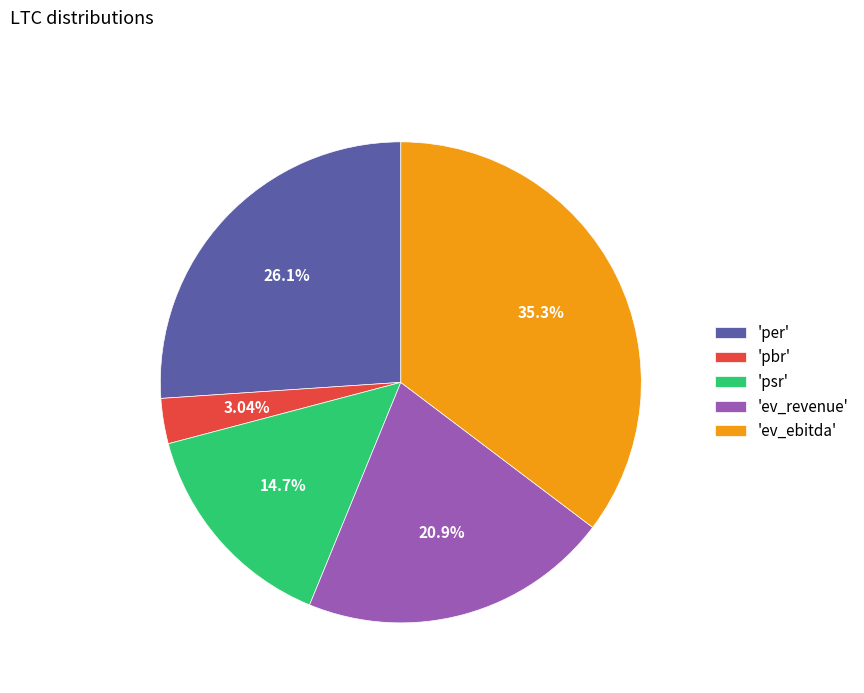

Is there any slice that represents more than half of the pie?

No